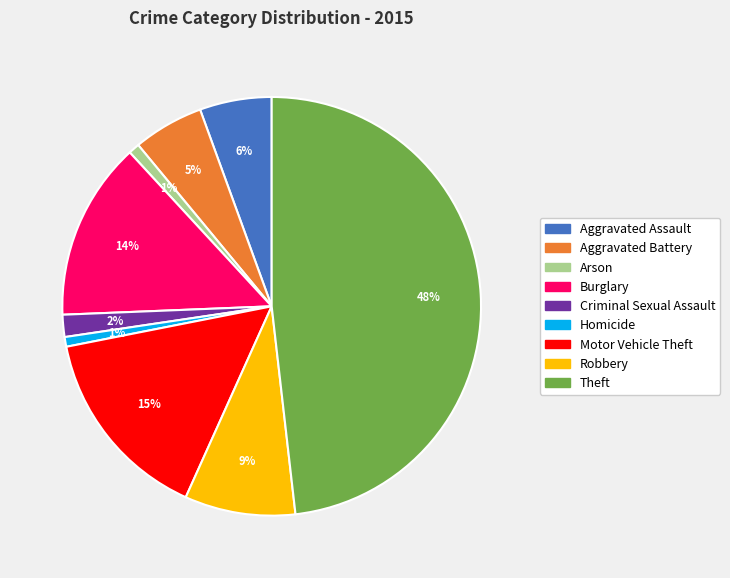

Is there a majority slice in this chart?

No